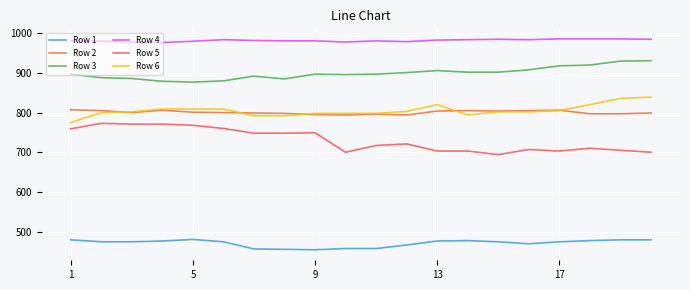

True or false: Row 4 and Row 5 intersect in this chart.

False